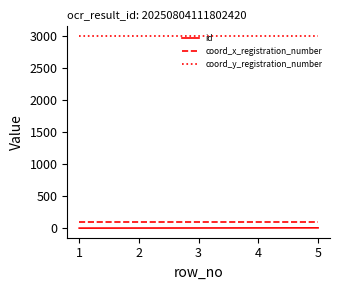

What is the maximum value for coord_y_registration_number?

3000